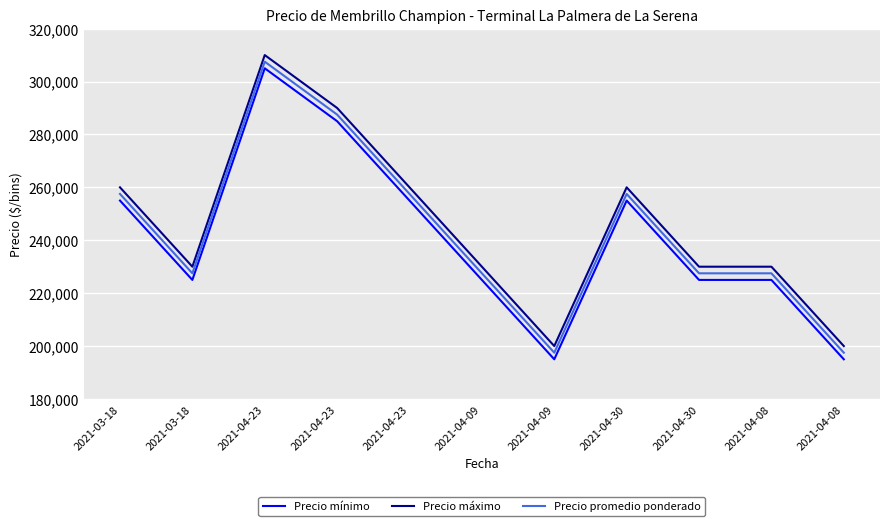

What is the difference between the highest and lowest values at 2021-04-09?

5000